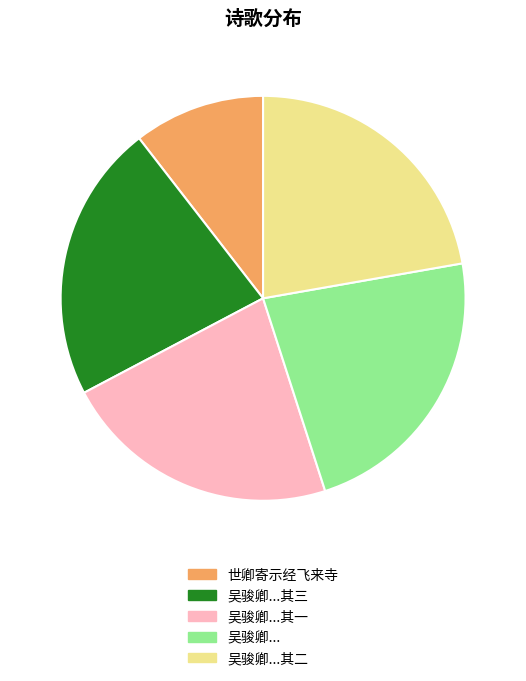

Is there a majority slice in this chart?

No